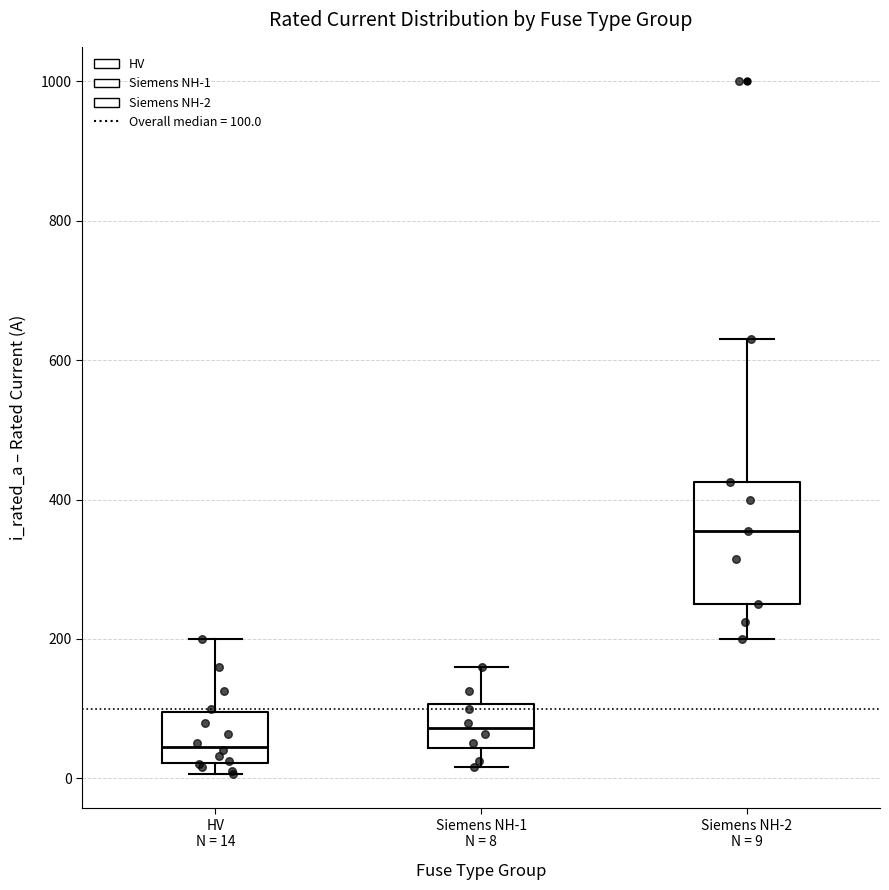

Reading left to right, read every box against the y-axis: the position of its median line, the range the box covers, and the ends of its whiskers. The values are not printed on the chart, so give them approximately, as read against the axis.

HV N = 14: median 40, box 20 to 100, whiskers 0 to 200
Siemens NH-1 N = 8: median 80, box 40 to 100, whiskers 20 to 160
Siemens NH-2 N = 9: median 360, box 260 to 420, whiskers 200 to 640